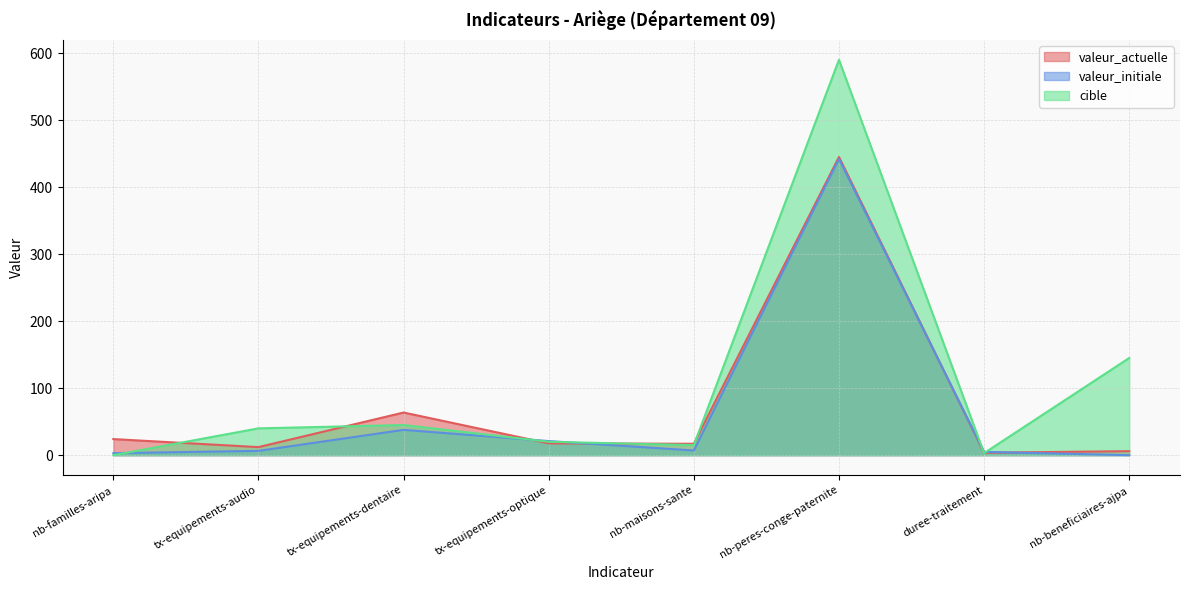

After their last crossing, which series has the higher values: valeur_initiale or cible?

cible